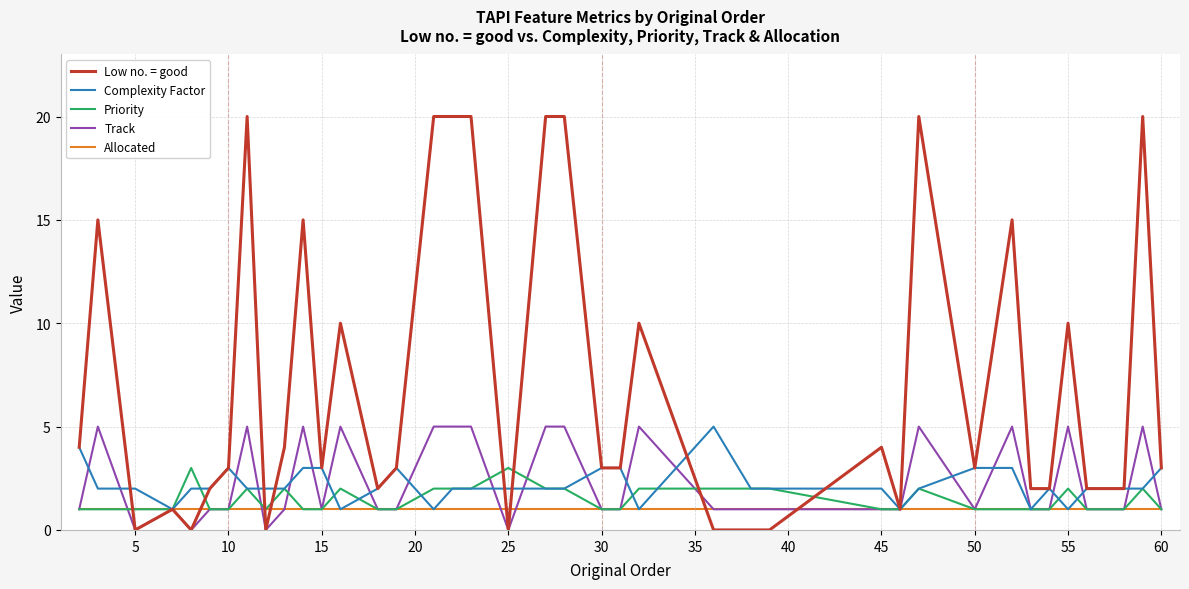

Which series has the largest total across all categories?

Low no. = good